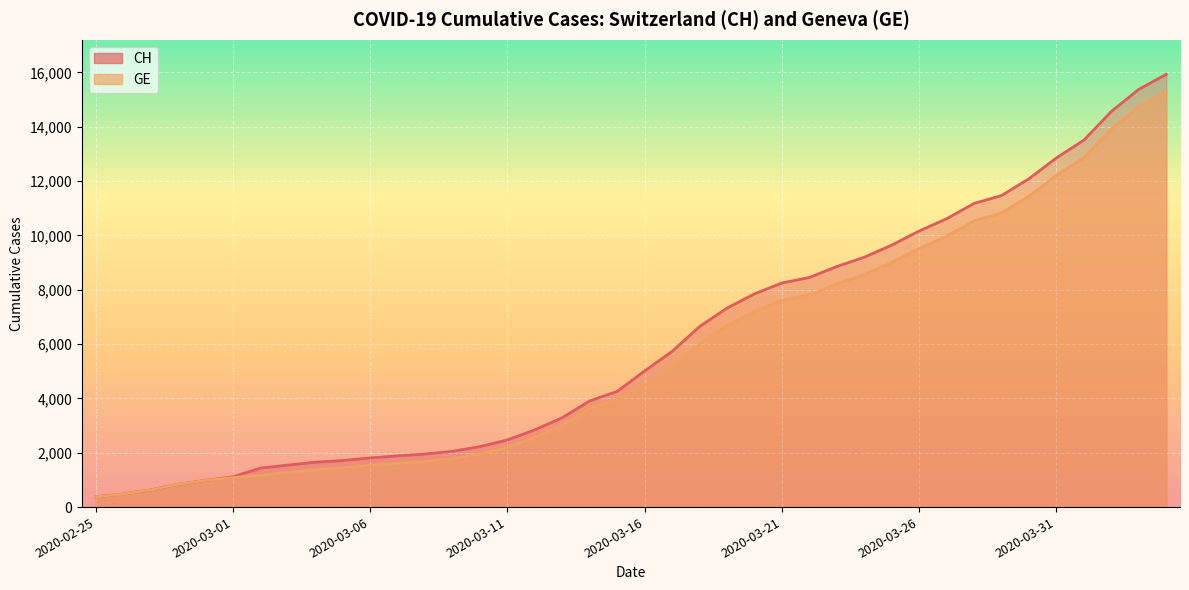

Is it true that GE equals 6243 at 2020-03-25?

False